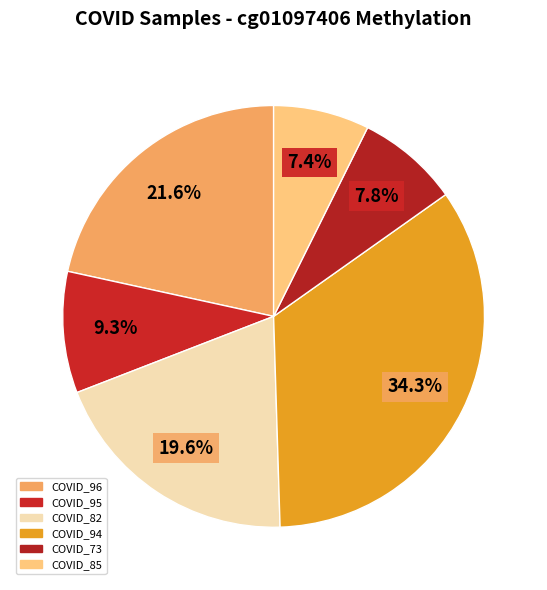

Count the number of slices in the pie.

6